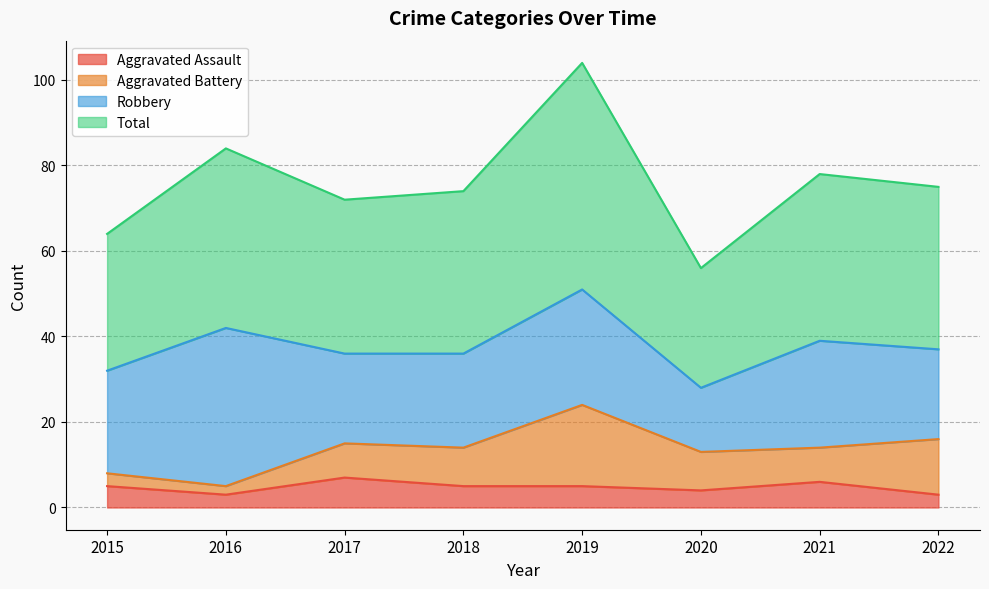

What is the sum of the Total values at 2019 and 2017?

176